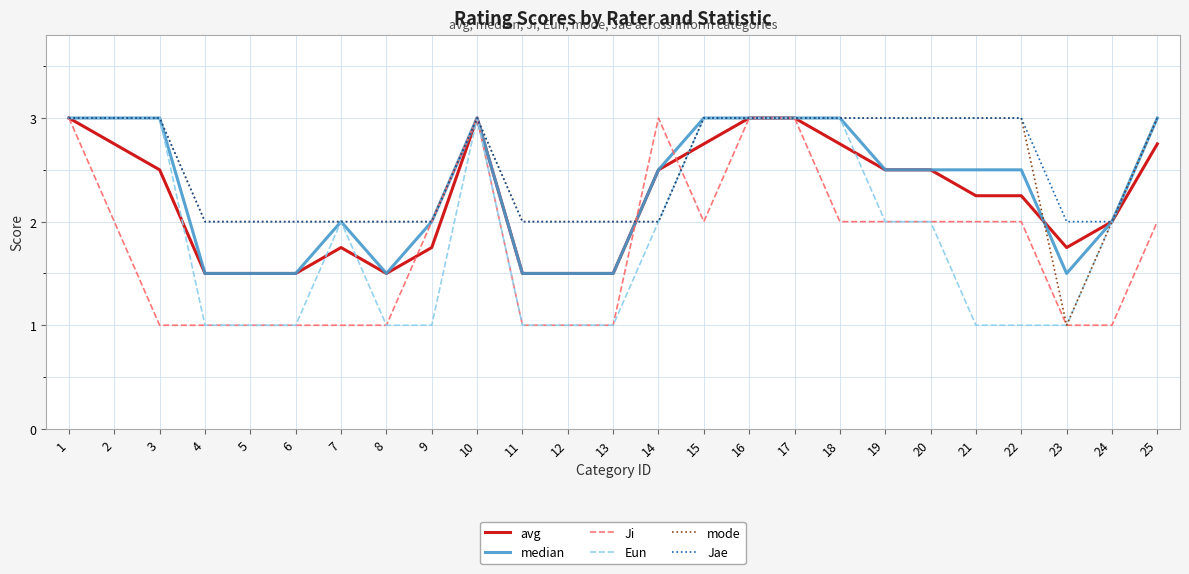

What is the minimum value for Ji?

1.0